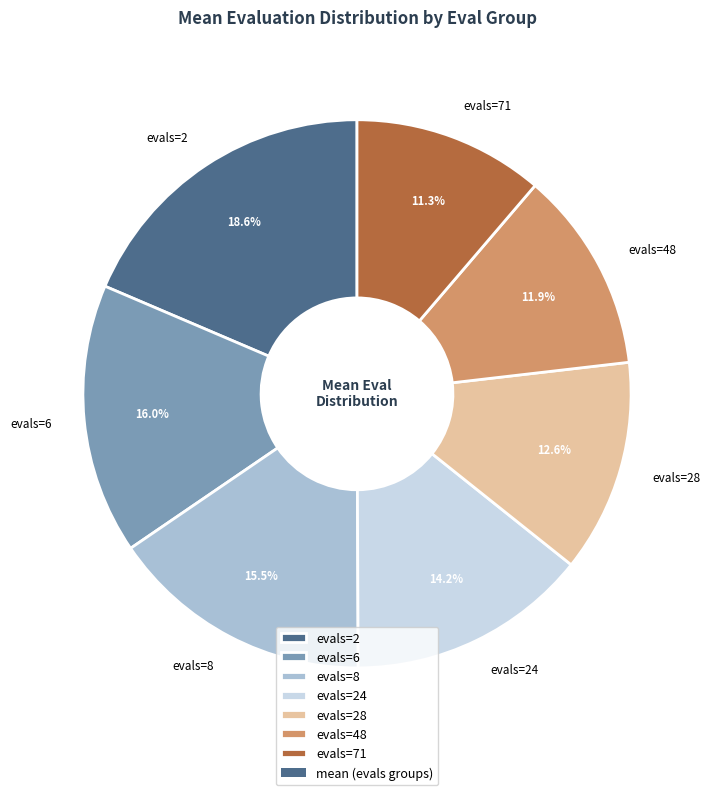

Is evals=71 the majority of the pie?

No